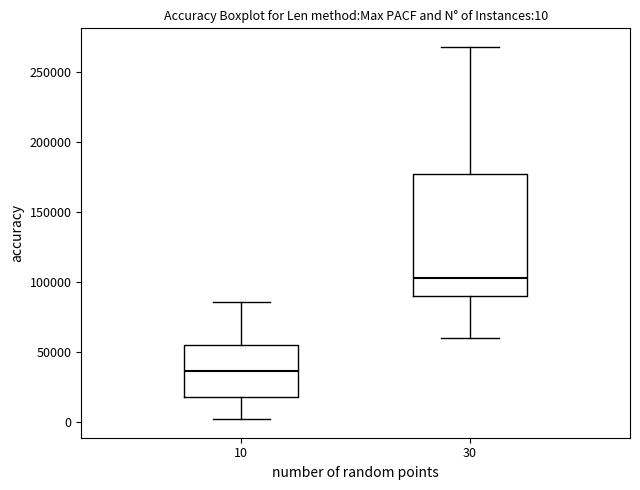

Which box has the lowest median line?

10